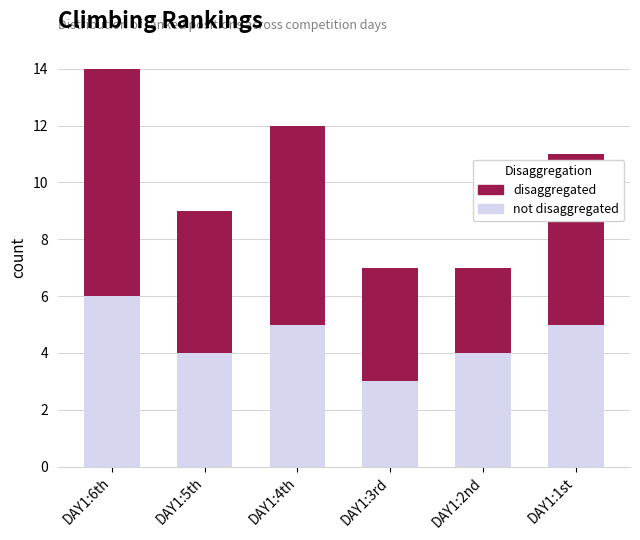

Does the chart contain any negative values?

No